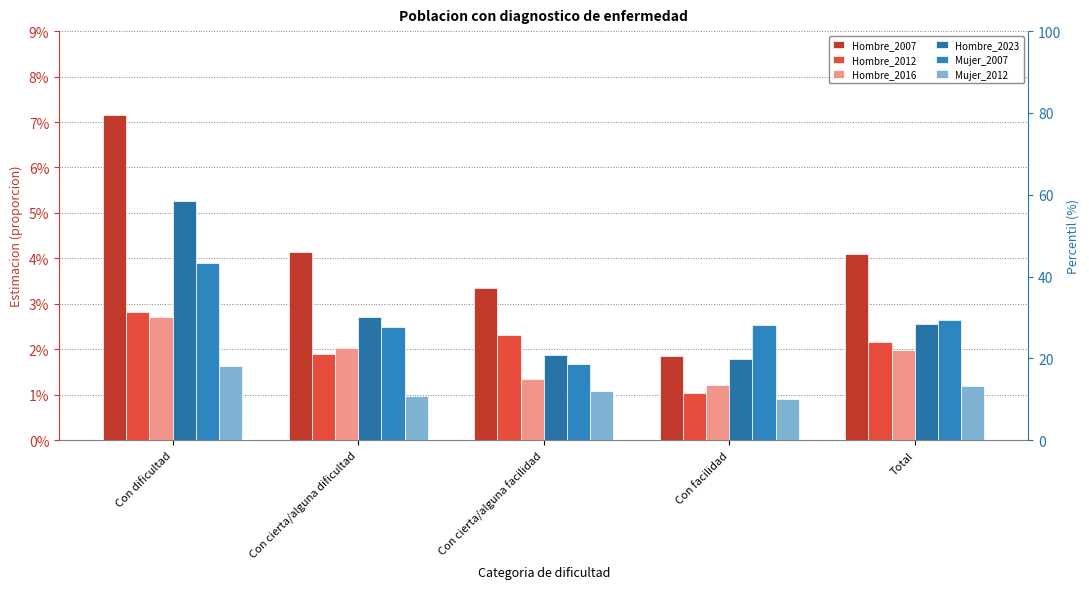

What is the total value across all series at Total?

0.1